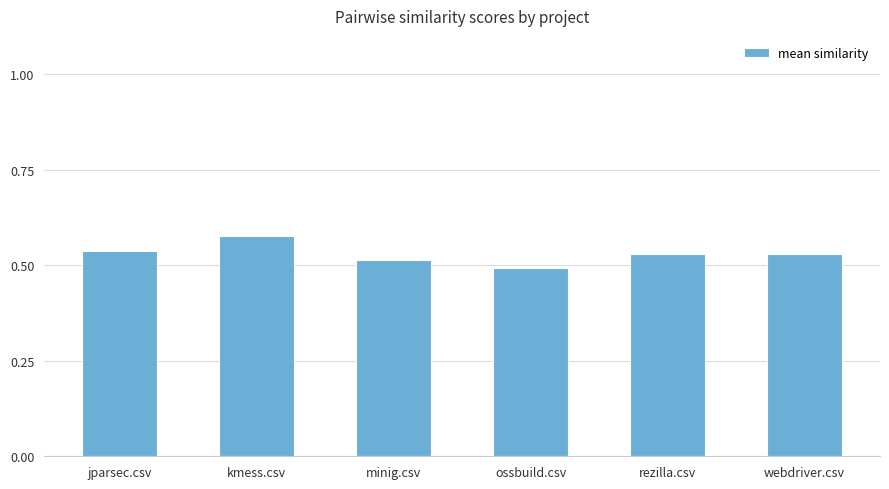

The value at jparsec.csv is 0.5. True or false?

True